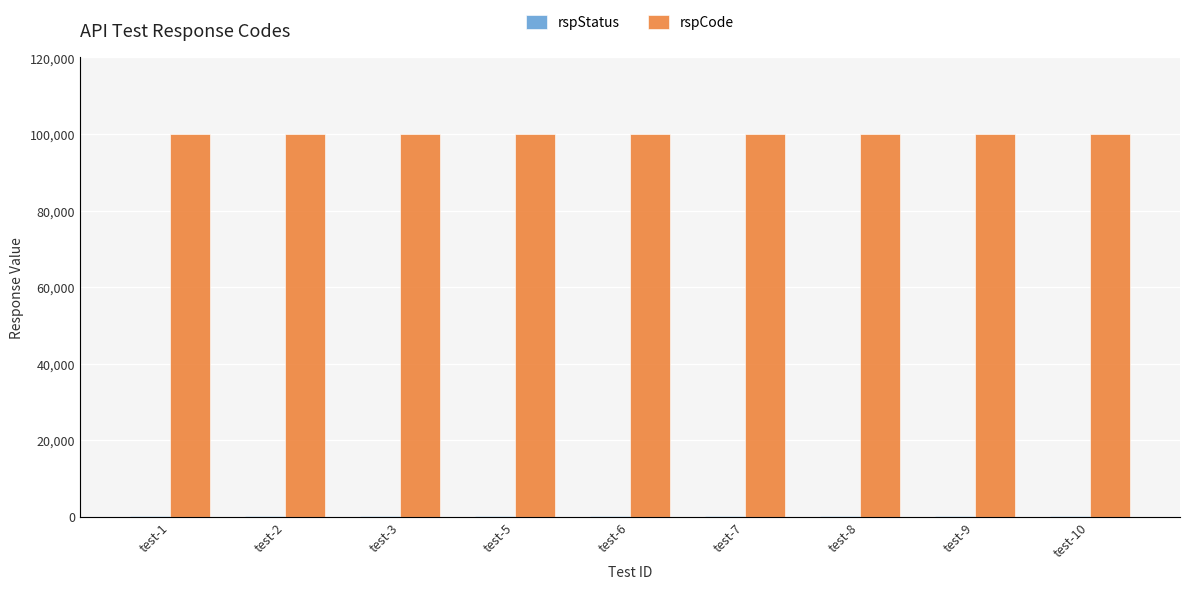

Which series has the largest total across all categories?

rspCode